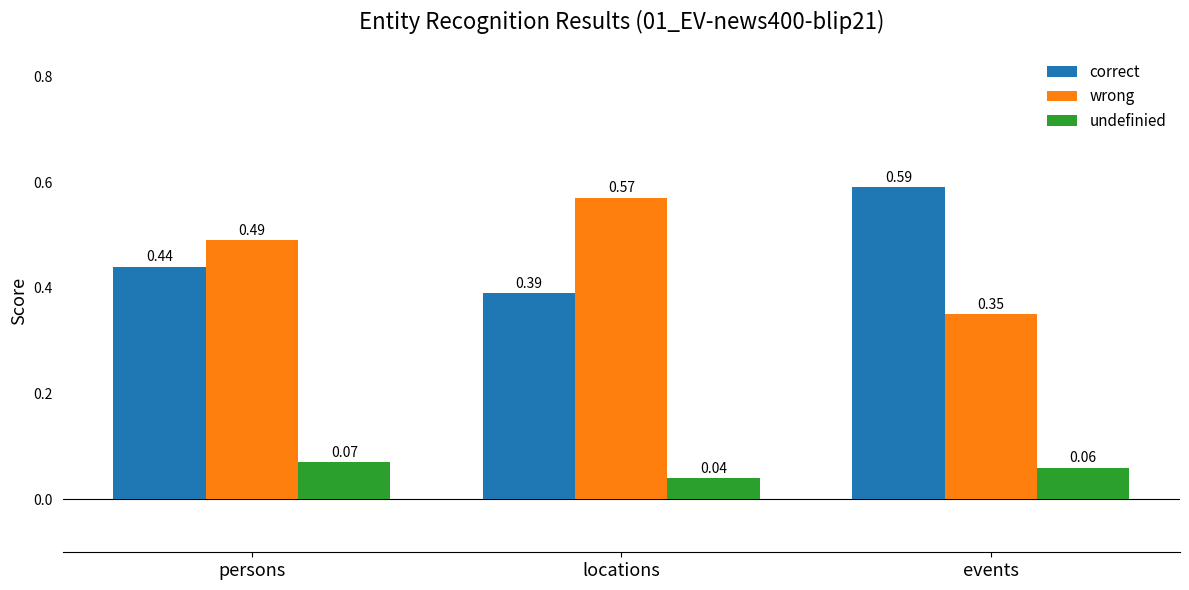

How many undefinied values are between 0 and 1?

3